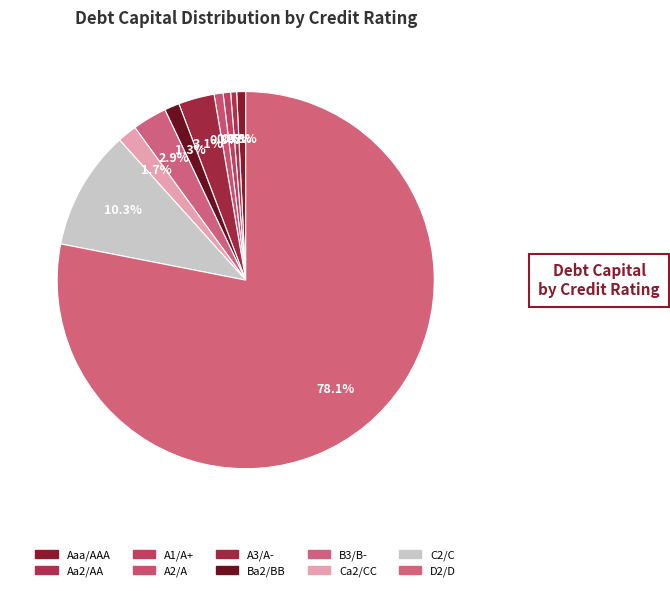

To the nearest percent, what portion does C2/C represent?

10%